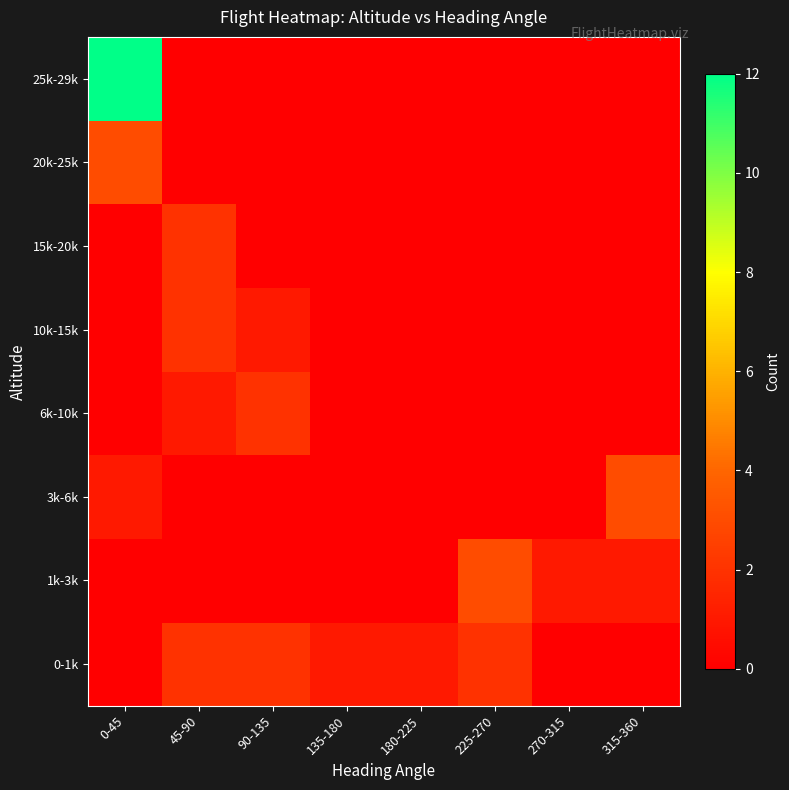

What is the difference between the highest and lowest values at 135-180?

1